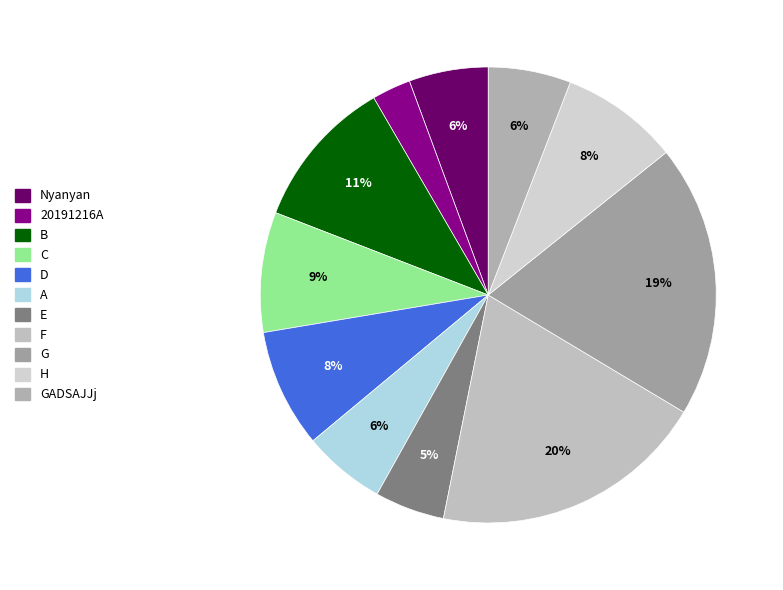

Does any single category account for the majority?

No